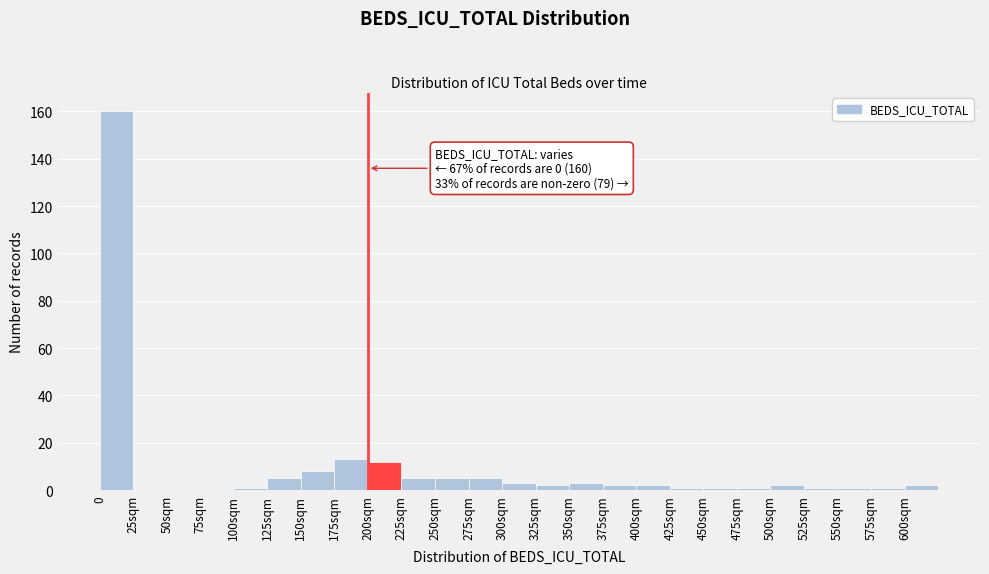

Reading left to right, extract all data points from this chart.

0=160	25sqm=0	50sqm=0	75sqm=0	100sqm=1	125sqm=5	150sqm=8	175sqm=13	200sqm=12	225sqm=5	250sqm=5	275sqm=5	300sqm=3	325sqm=2	350sqm=3	375sqm=2	400sqm=2	425sqm=1	450sqm=1	475sqm=1	500sqm=2	525sqm=1	550sqm=1	575sqm=1	600sqm=2